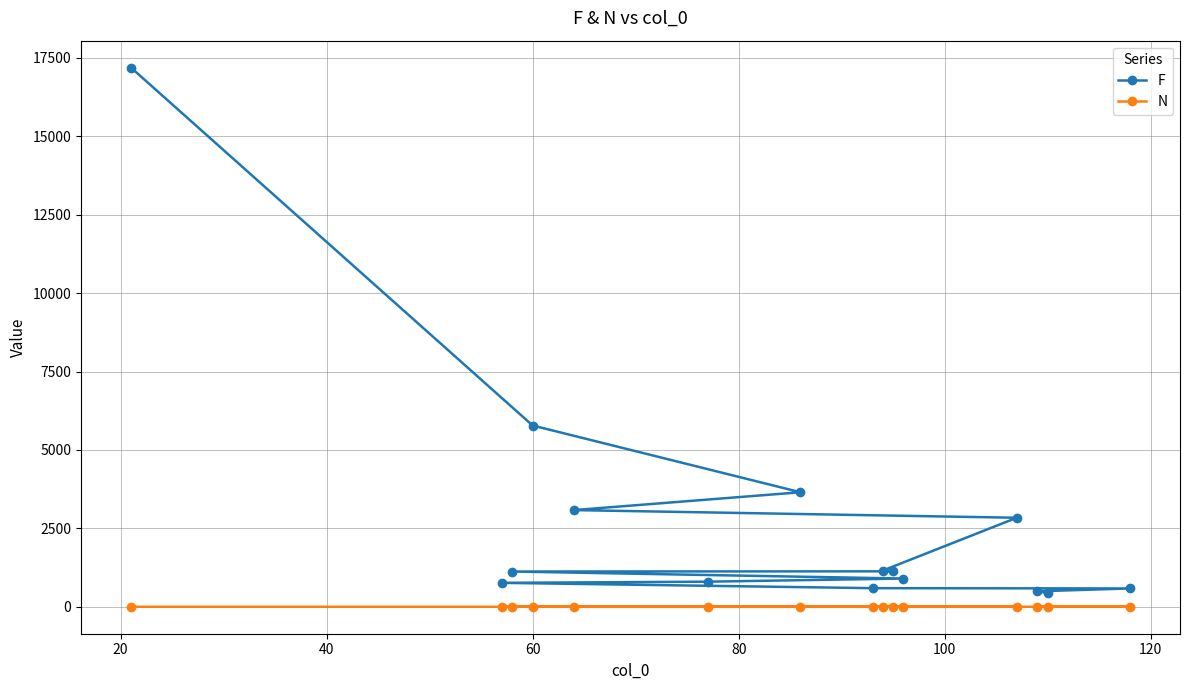

What is the greatest value displayed?

17191